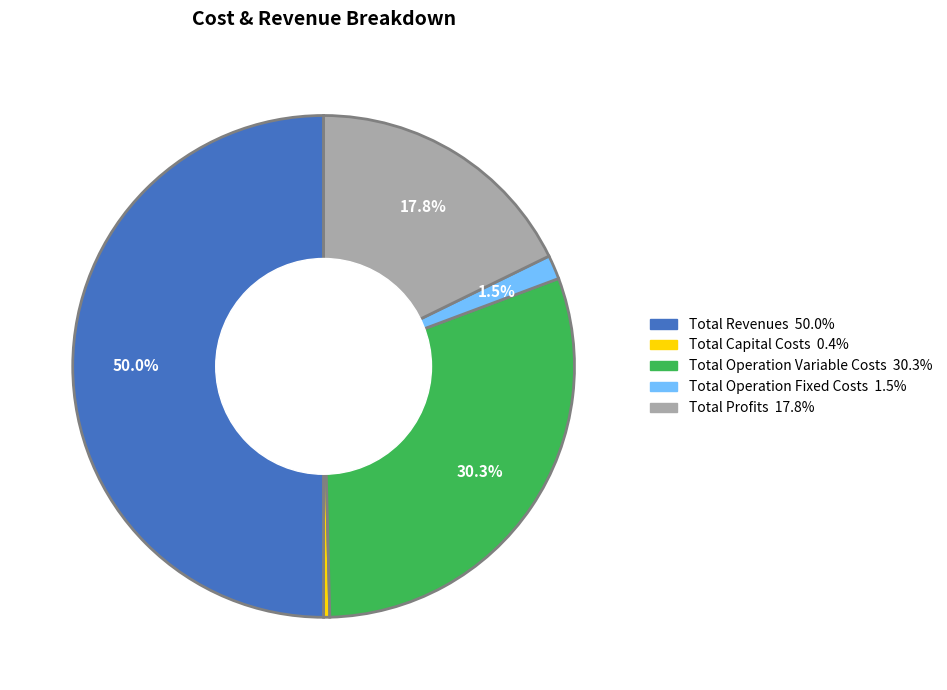

To the nearest percent, what is the combined percentage of Total Capital Costs and Total Operation Fixed Costs?

2%